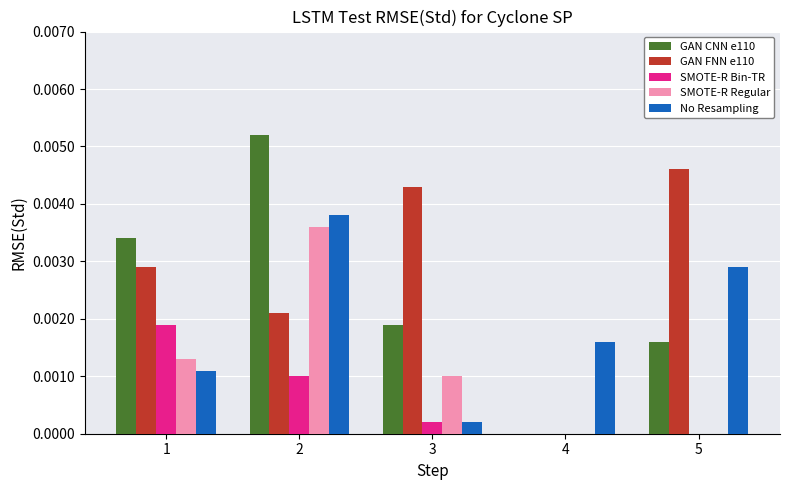

Is the value of GAN FNN e110 at 1 greater than the value of No Resampling at 3?

Yes